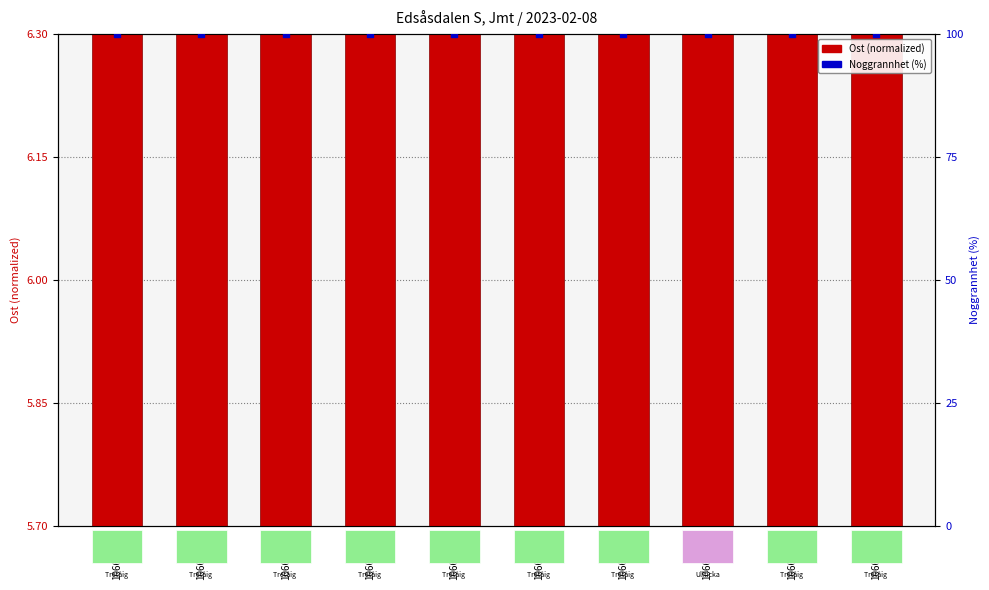

Which series has the widest spread of Y values?

Ost (normalized)